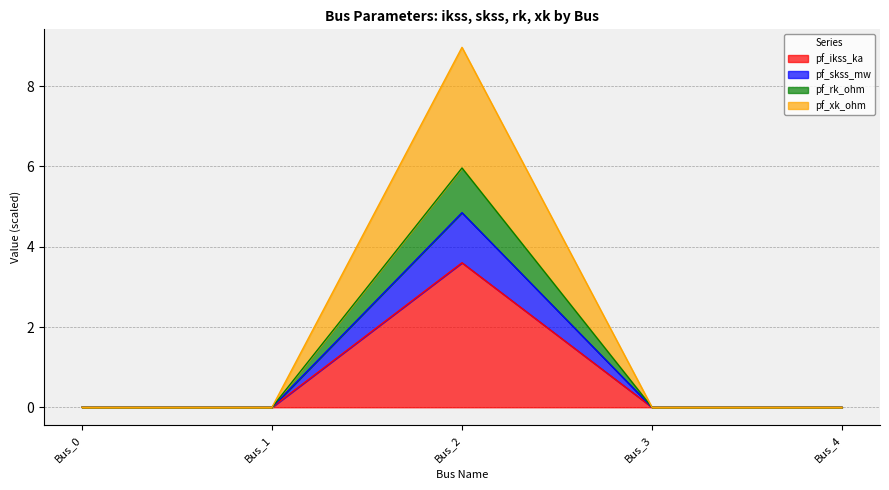

True or false: pf_xk_ohm has a value of 8.5 at Bus_2.

False